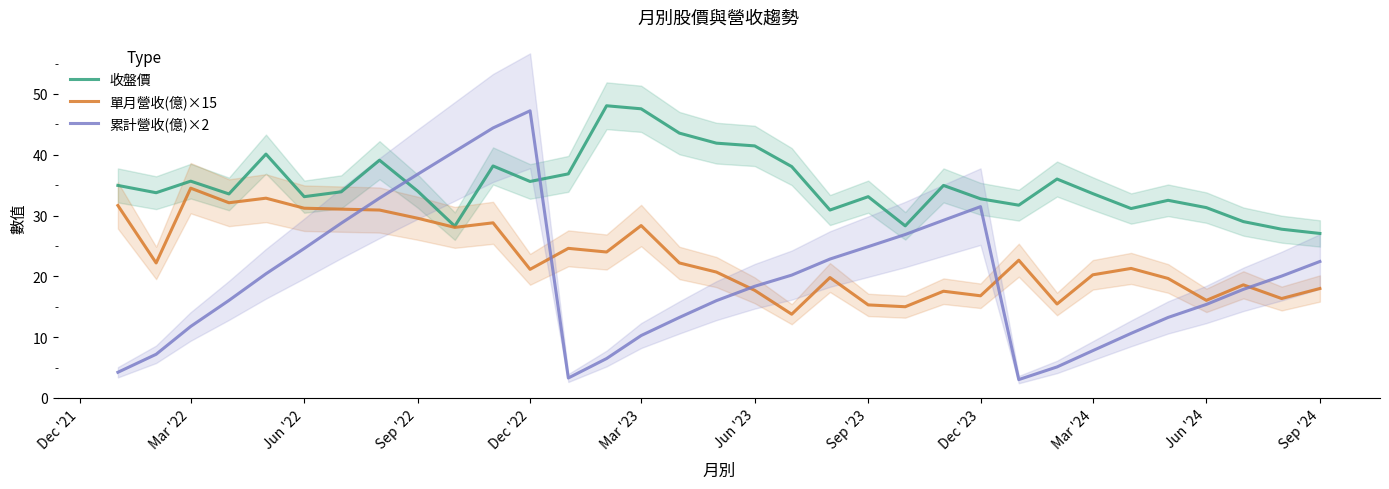

Reading right to left, transcribe all the data shown in this chart.

收盤價: 27.1	27.8	29.0	31.3	32.5	31.1	33.6	36.0	31.7	32.8	35.0	28.3	33.1	30.9	38.0	41.5	41.9	43.5	47.5	48.0	36.9	35.6	38.1	28.2	34.0	39.1	33.9	33.1	40.1	33.5	35.6	33.8	35.0
單月營收(億)×15: 18.0	16.4	18.6	16.1	19.7	21.3	20.2	15.5	22.6	16.8	17.5	15.0	15.3	19.8	13.8	17.7	20.7	22.2	28.3	24.0	24.6	21.1	28.8	28.1	29.6	30.9	31.0	31.2	32.9	32.1	34.5	22.2	31.6
累計營收(億)×2: 22.4	20.0	17.9	15.4	13.2	10.6	7.8	5.1	3.0	31.5	29.2	26.9	24.9	22.8	20.2	18.4	16.0	13.2	10.3	6.5	3.3	47.2	44.4	40.5	36.8	32.9	28.7	24.6	20.4	16.0	11.8	7.2	4.2